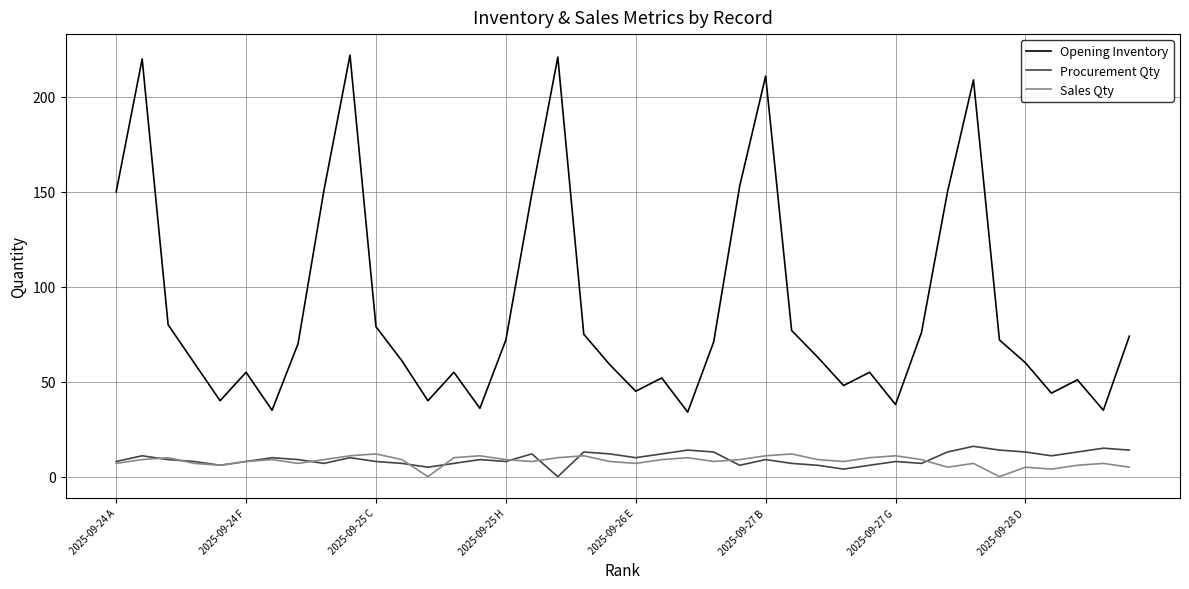

Which series has the largest total across all categories?

Opening Inventory